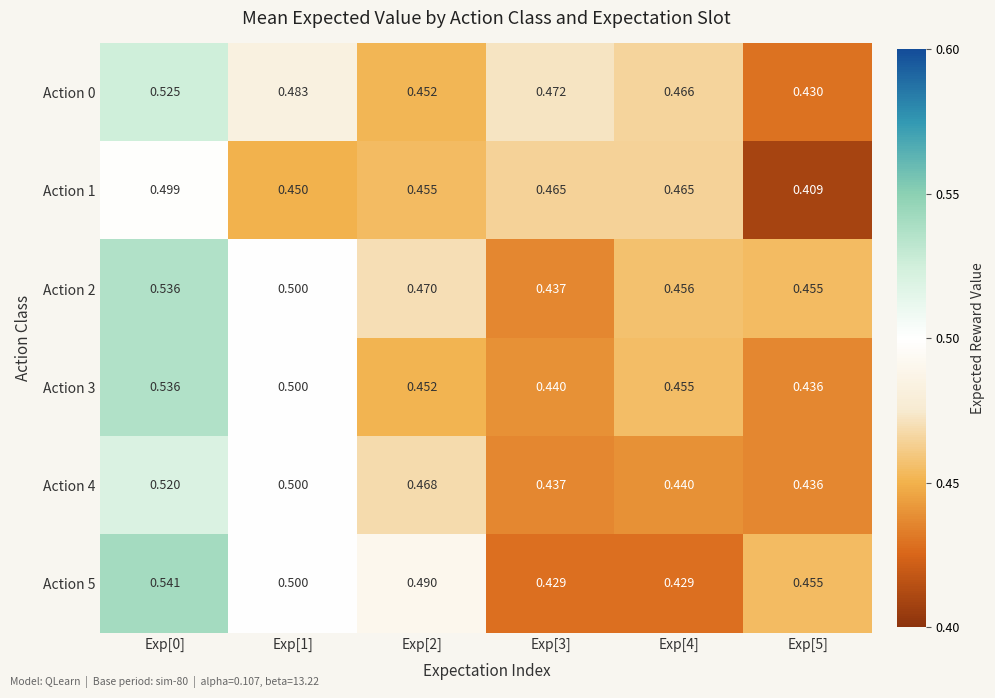

At which category is the sum across all series the highest?

Exp[0]